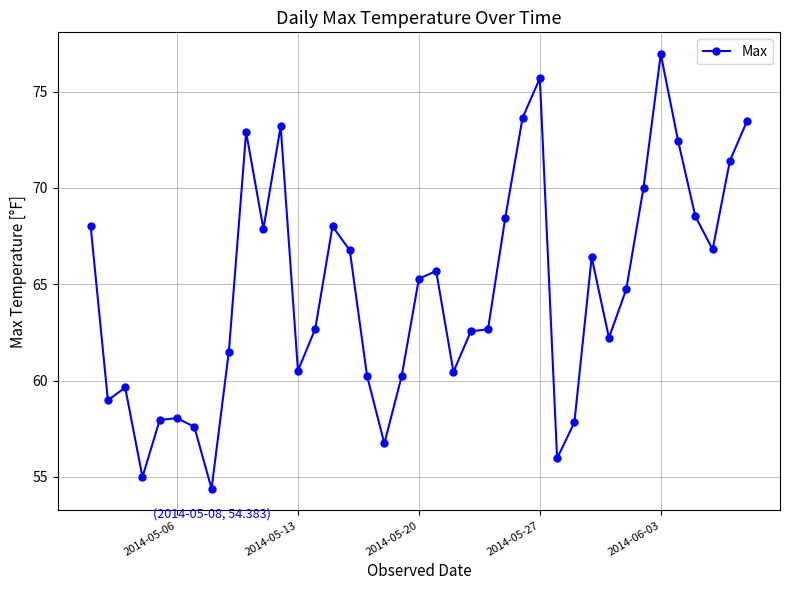

What is the value of the 31st point from the left?

62.2